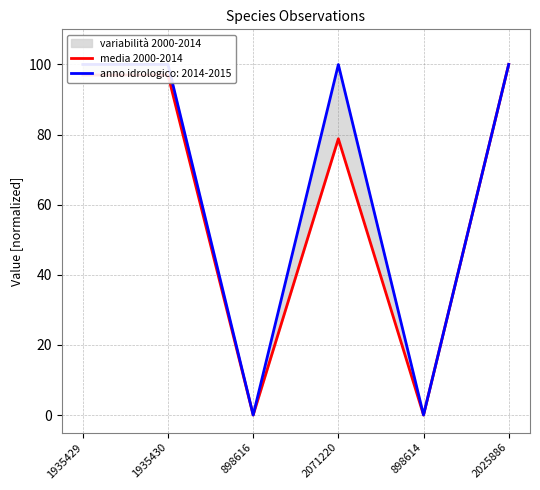

What is the maximum value shown in the chart?

100.0